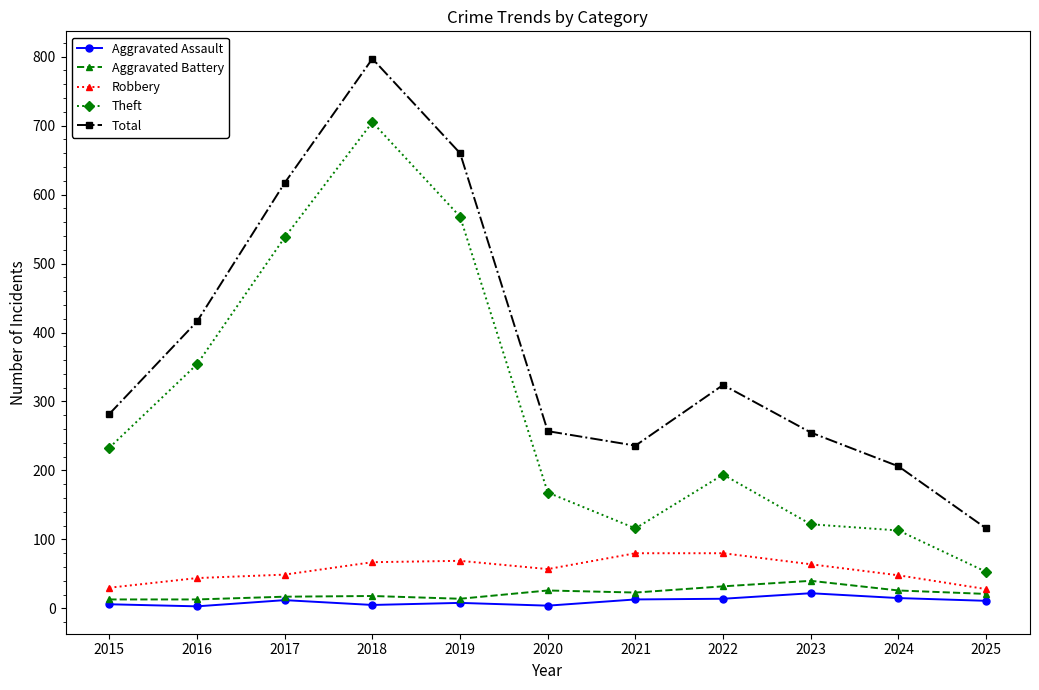

True or false: Robbery and Theft cross at least once.

False